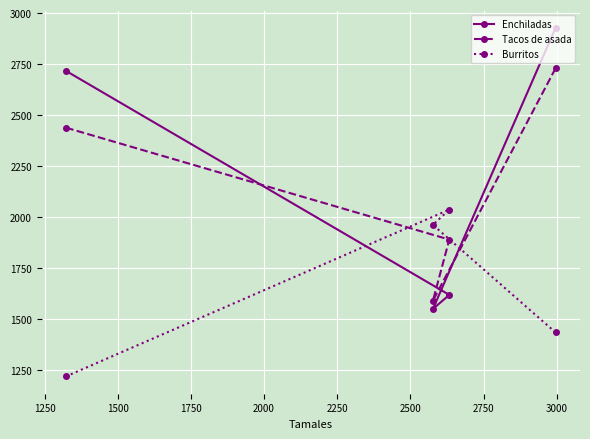

List the series in order of their peak value, highest first.

Enchiladas, Tacos de asada, Burritos